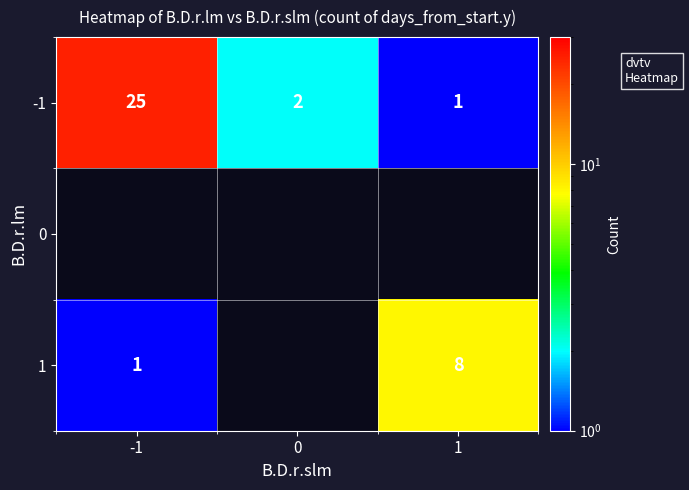

What is the approximate value of -1 at -1?

25